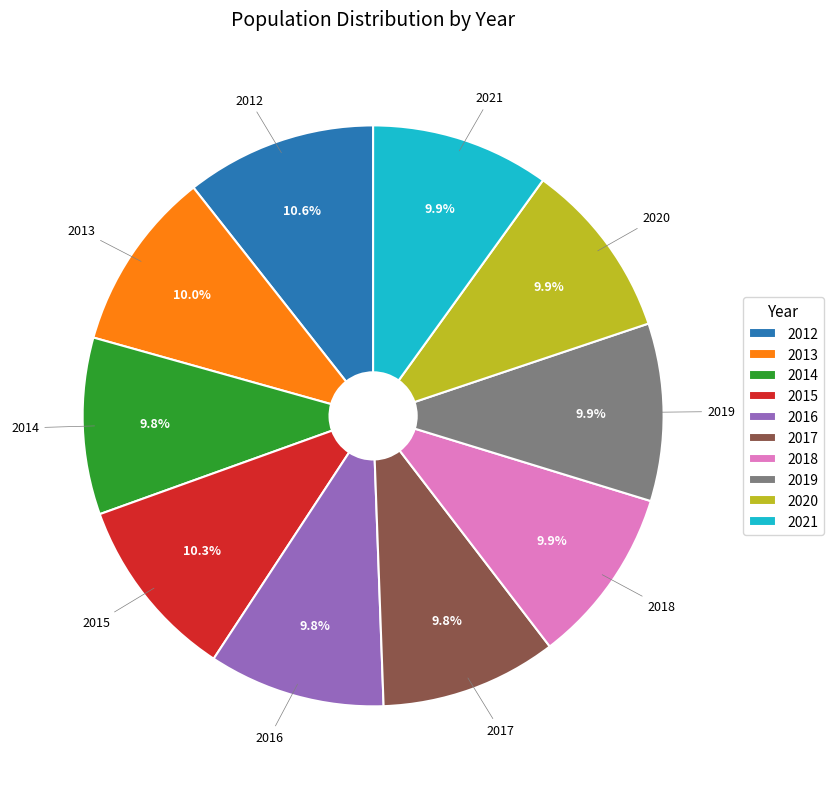

Approximately how many times larger is the value at 2018 compared to 2015?

1.0